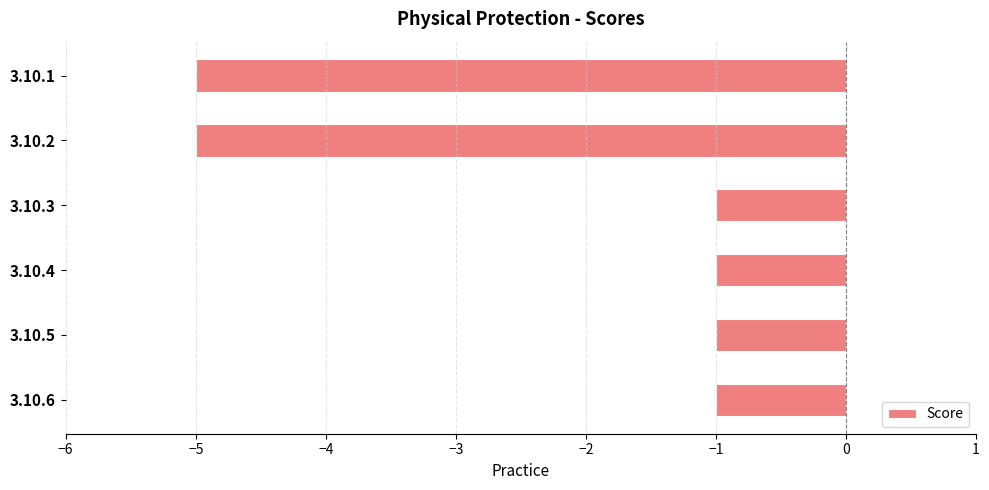

What is the value of the 2nd bar from the top?

-5